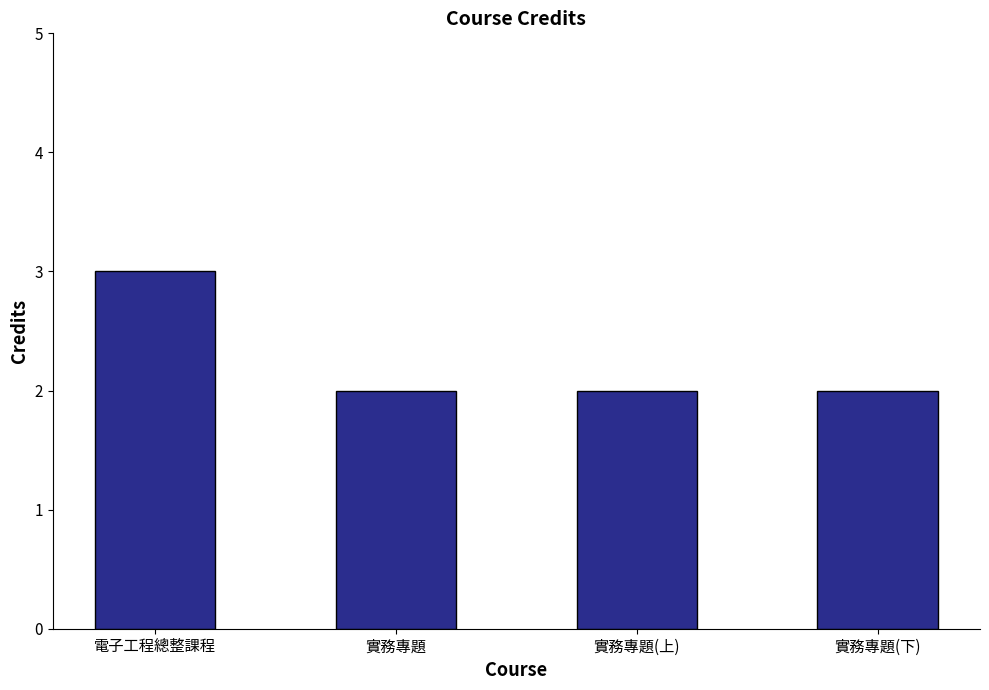

What is the ratio of the value at 實務專題(下) to the value at 電子工程總整課程?

0.7